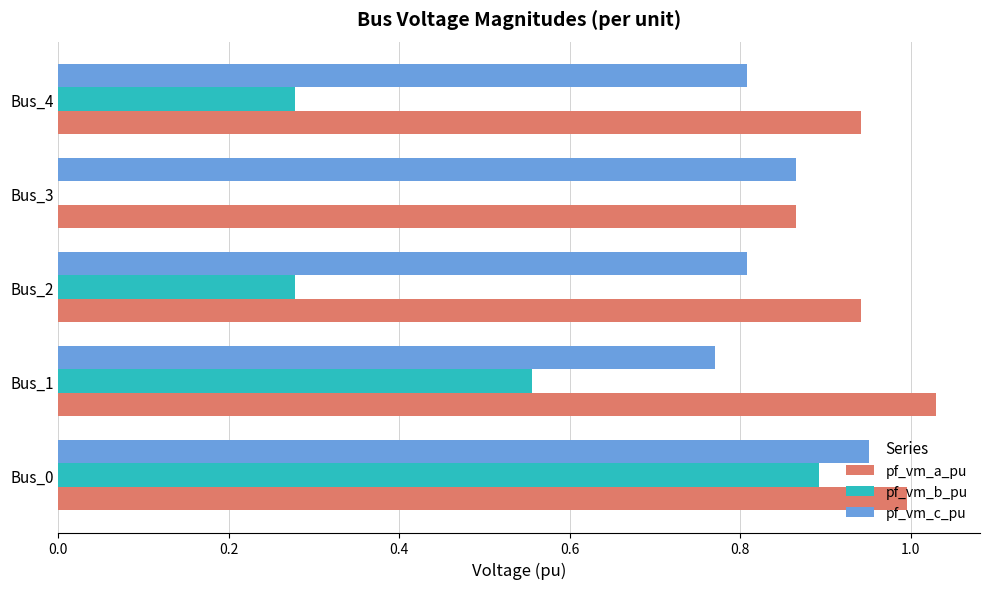

Which series has the largest total across all categories?

pf_vm_a_pu